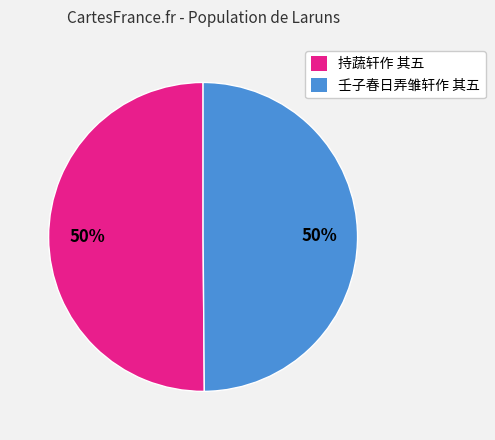

How many segments does this pie chart have?

2